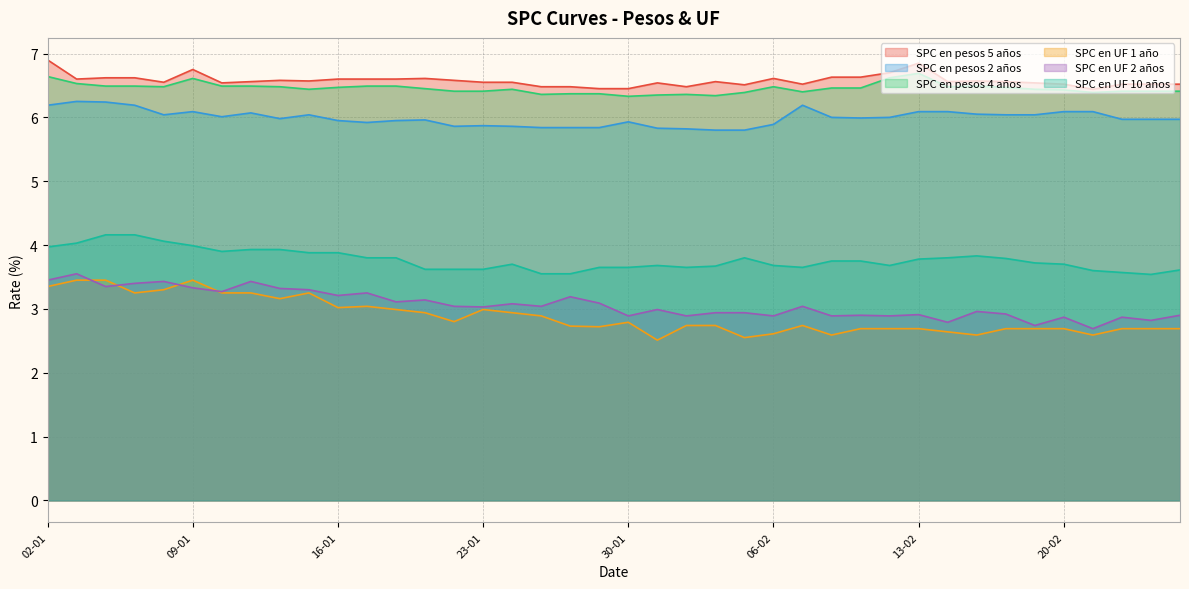

Reading left to right, what are all the values shown in this chart?

SPC en pesos 5 años: 6.9	6.6	6.6	6.6	6.5	6.8	6.5	6.6	6.6	6.6	6.6	6.6	6.6	6.6	6.6	6.5	6.5	6.5	6.5	6.5	6.5	6.5	6.5	6.6	6.5	6.6	6.5	6.6	6.6	6.7	6.8	6.6	6.6	6.6	6.5	6.5	6.4	6.5	6.5	6.5
SPC en pesos 2 años: 6.2	6.2	6.2	6.2	6.0	6.1	6.0	6.1	6.0	6.0	6.0	5.9	6.0	6.0	5.9	5.9	5.9	5.8	5.8	5.8	5.9	5.8	5.8	5.8	5.8	5.9	6.2	6.0	6.0	6.0	6.1	6.1	6.0	6.0	6.0	6.1	6.1	6.0	6.0	6.0
SPC en pesos 4 años: 6.6	6.5	6.5	6.5	6.5	6.6	6.5	6.5	6.5	6.4	6.5	6.5	6.5	6.5	6.4	6.4	6.4	6.4	6.4	6.4	6.3	6.3	6.4	6.3	6.4	6.5	6.4	6.5	6.5	6.6	6.7	6.5	6.5	6.5	6.4	6.4	6.4	6.4	6.4	6.4
SPC en UF 1 año: 3.4	3.5	3.5	3.2	3.3	3.5	3.2	3.2	3.2	3.2	3.0	3.0	3.0	2.9	2.8	3.0	2.9	2.9	2.7	2.7	2.8	2.5	2.7	2.7	2.5	2.6	2.7	2.6	2.7	2.7	2.7	2.6	2.6	2.7	2.7	2.7	2.6	2.7	2.7	2.7
SPC en UF 2 años: 3.5	3.5	3.4	3.4	3.4	3.3	3.3	3.4	3.3	3.3	3.2	3.2	3.1	3.1	3.0	3.0	3.1	3.0	3.2	3.1	2.9	3.0	2.9	2.9	2.9	2.9	3.0	2.9	2.9	2.9	2.9	2.8	3.0	2.9	2.7	2.9	2.7	2.9	2.8	2.9
SPC en UF 10 años: 4.0	4.0	4.2	4.2	4.1	4.0	3.9	3.9	3.9	3.9	3.9	3.8	3.8	3.6	3.6	3.6	3.7	3.5	3.5	3.6	3.6	3.7	3.6	3.7	3.8	3.7	3.6	3.8	3.8	3.7	3.8	3.8	3.8	3.8	3.7	3.7	3.6	3.6	3.5	3.6